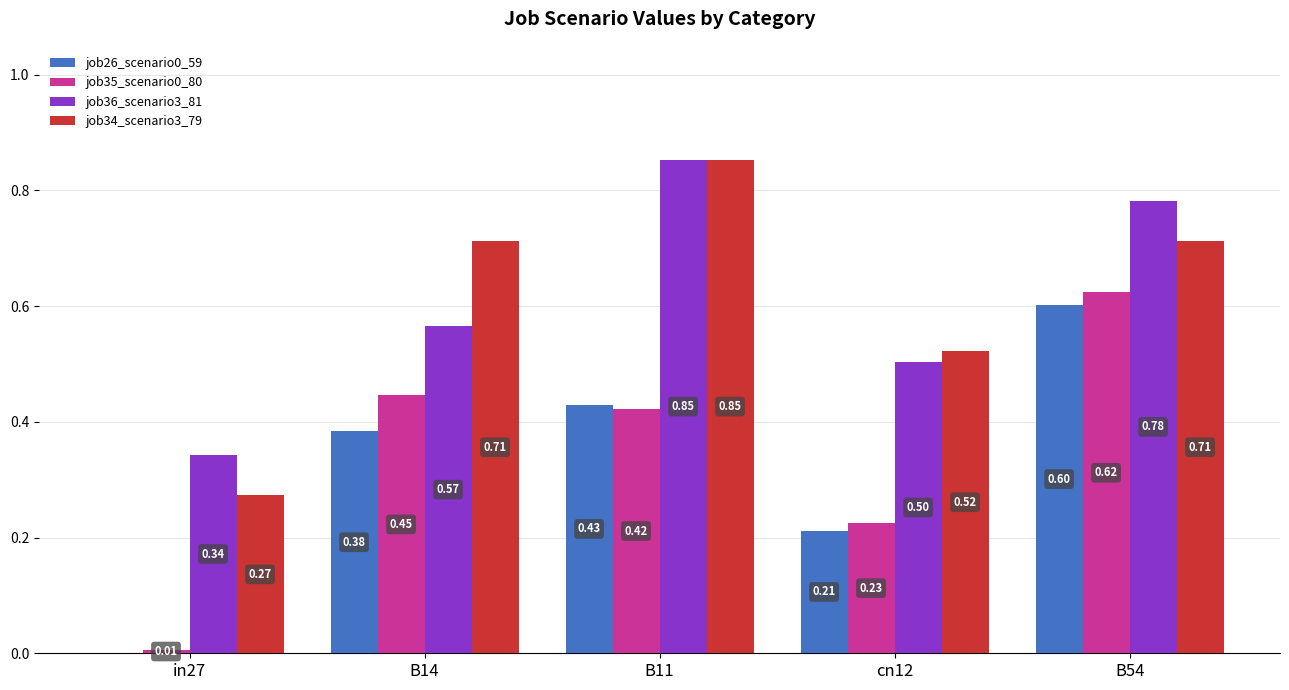

Which series has the largest total across all categories?

job34_scenario3_79